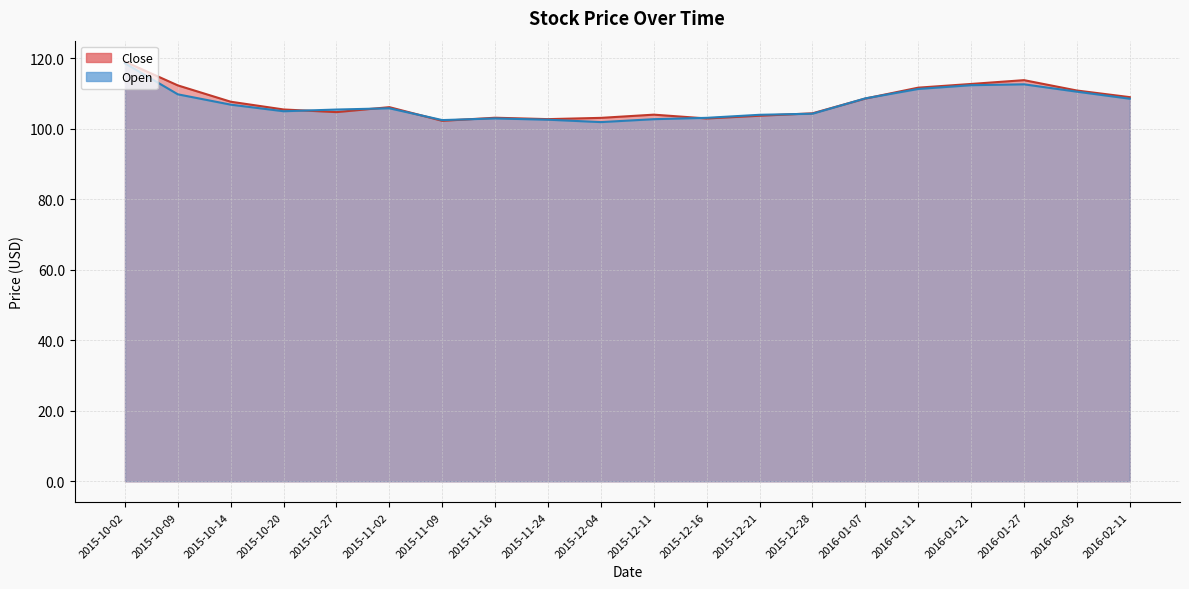

Between which two adjacent categories do Open and Close first intersect?

2015-10-20 and 2015-10-27